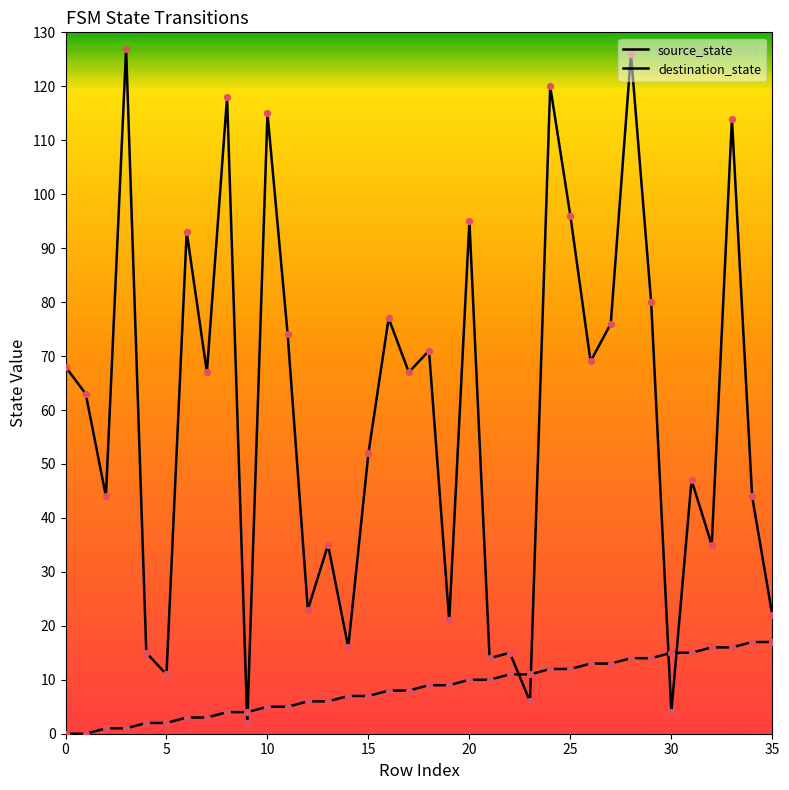

How many lines are shown in the chart?

2